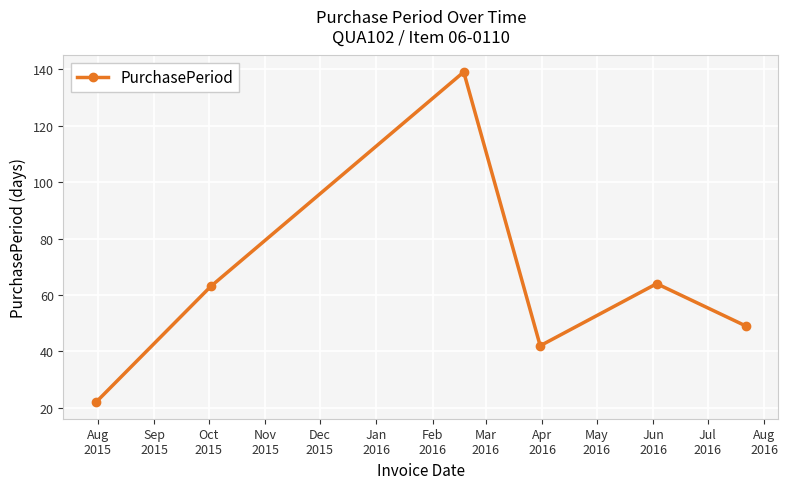

What is the sum of all values?

379